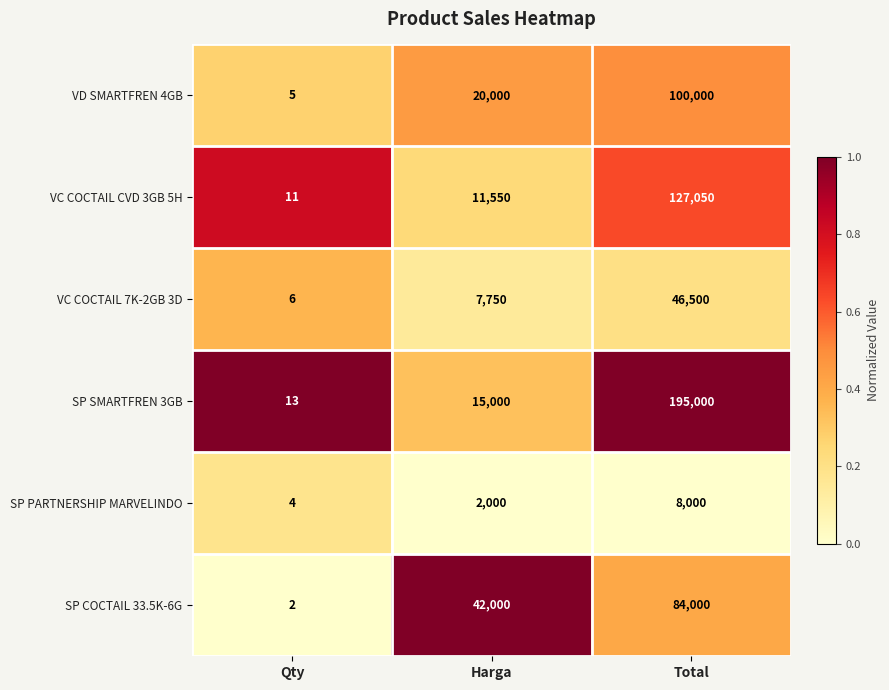

Which category has the highest value in the VC COCTAIL CVD 3GB 5H series?

Total